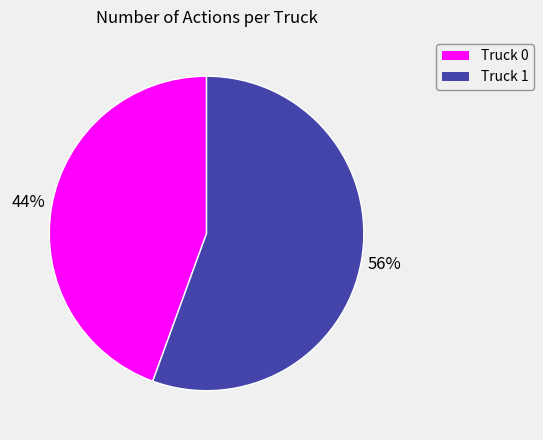

How many segments does this pie chart have?

2